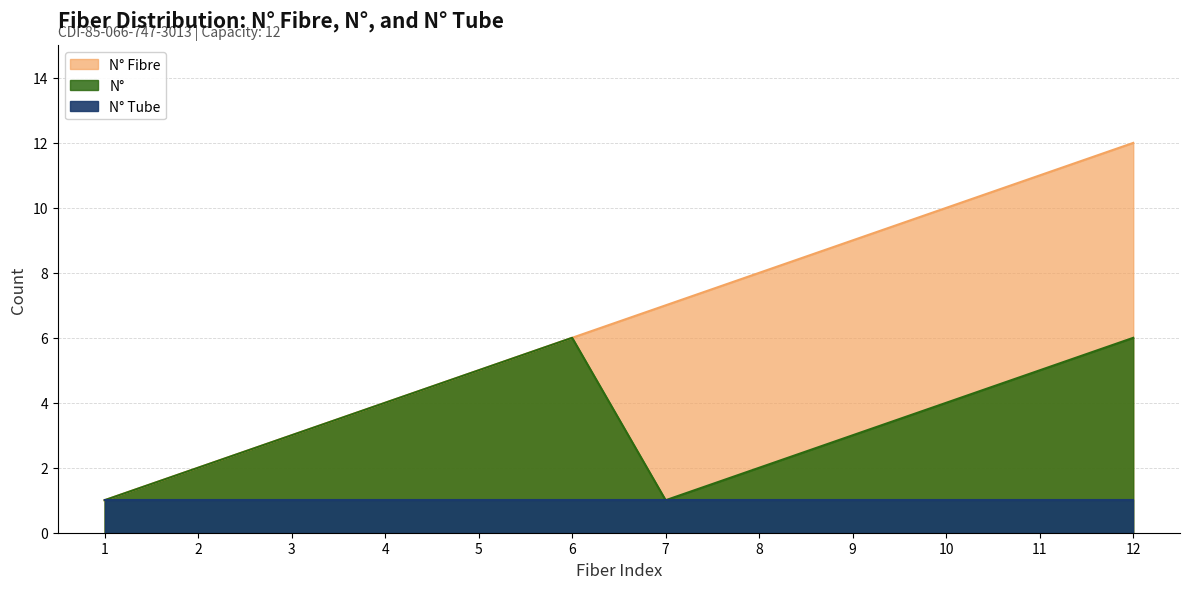

Does the chart display data point markers on the line(s)?

No